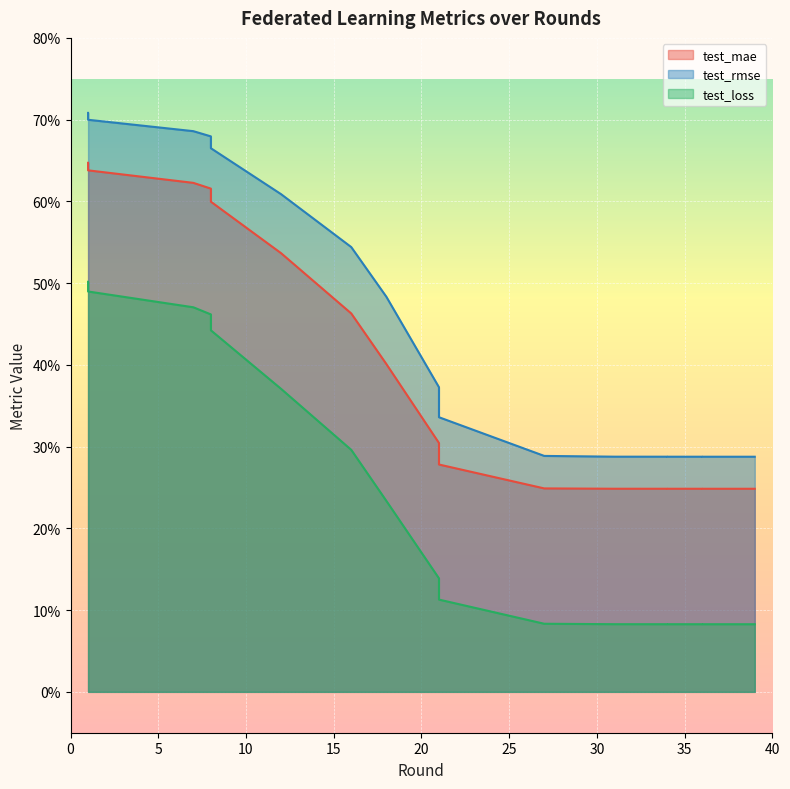

True or false: test_loss and test_rmse intersect in this chart.

False